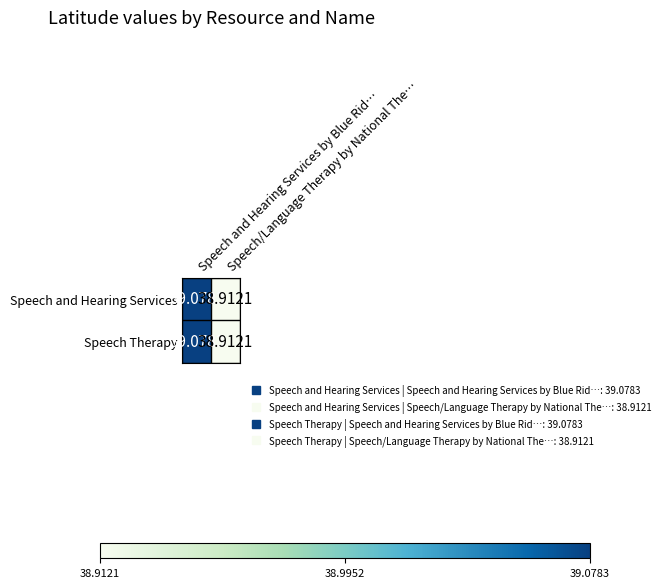

How many data points in Speech Therapy are less than 39?

1